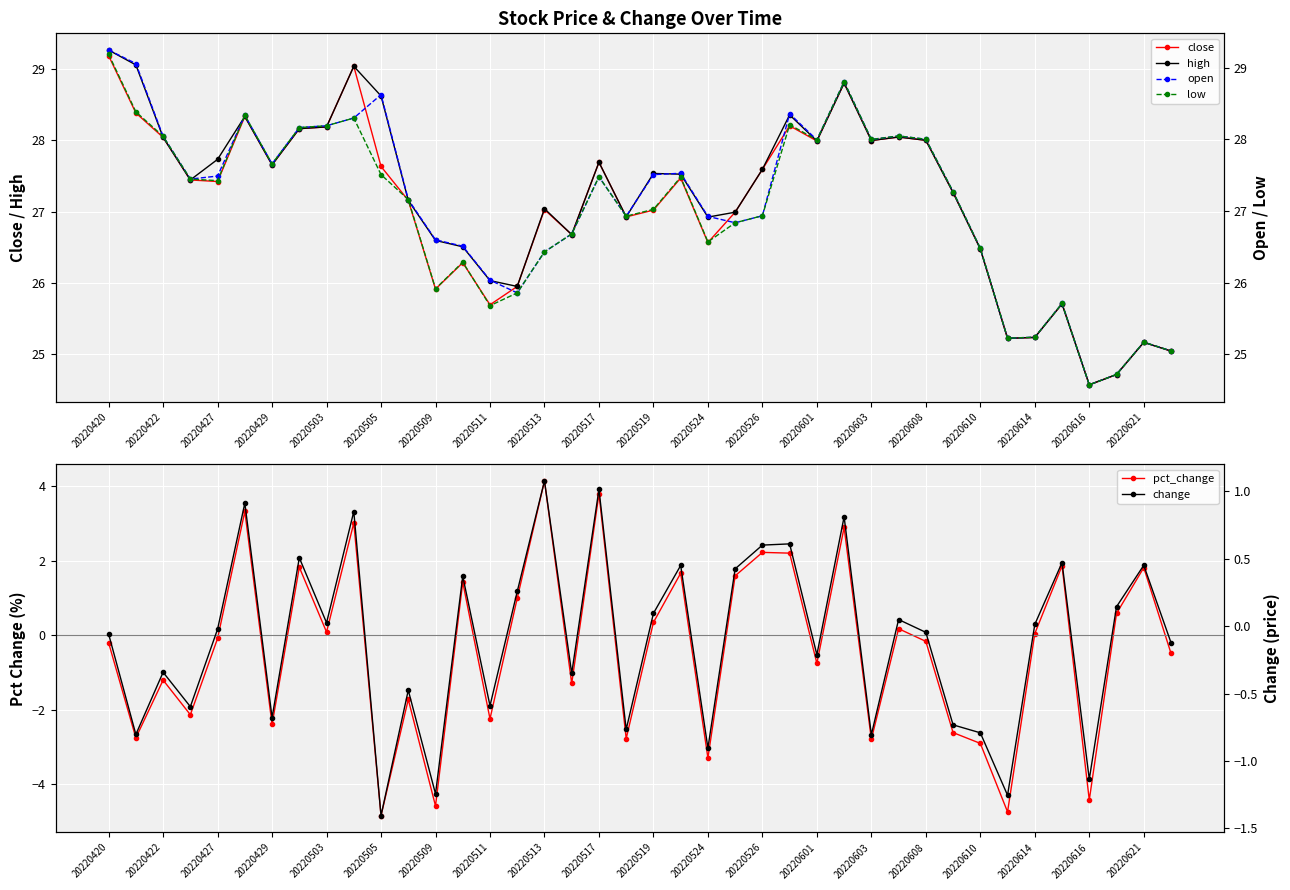

True or false: close has more than 0 points higher than both neighbors.

True